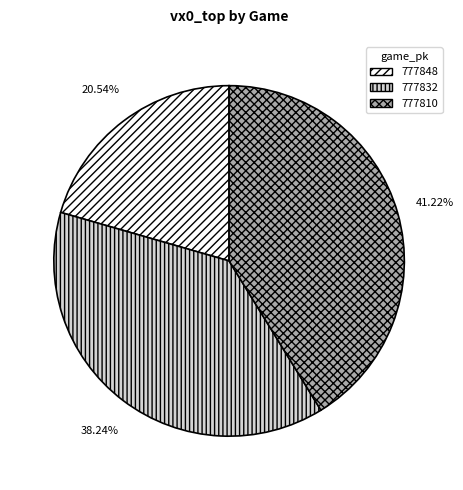

Count the number of slices in the pie.

3